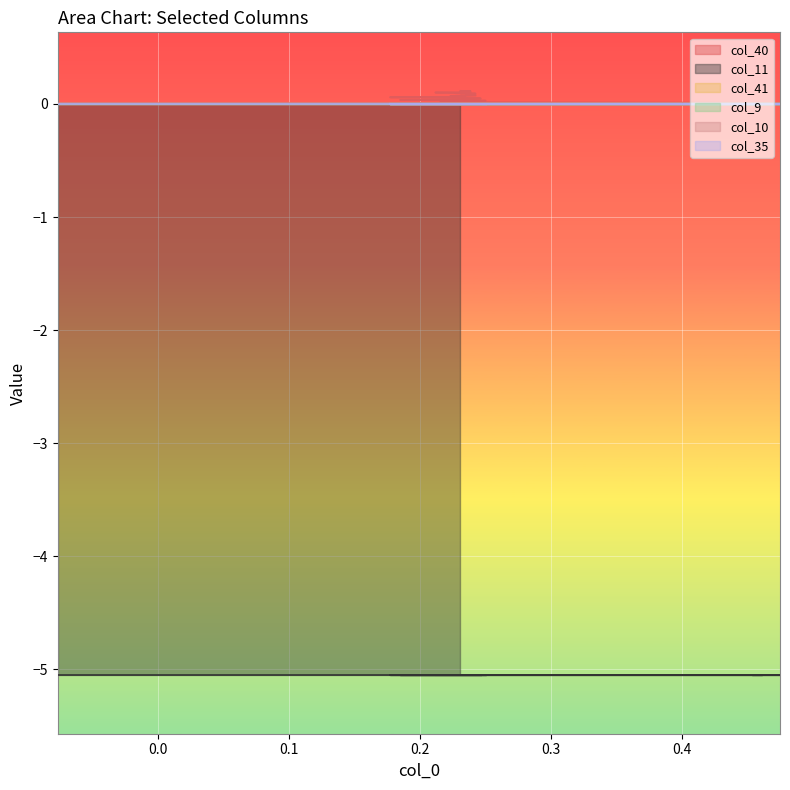

What is the greatest value displayed?

0.1